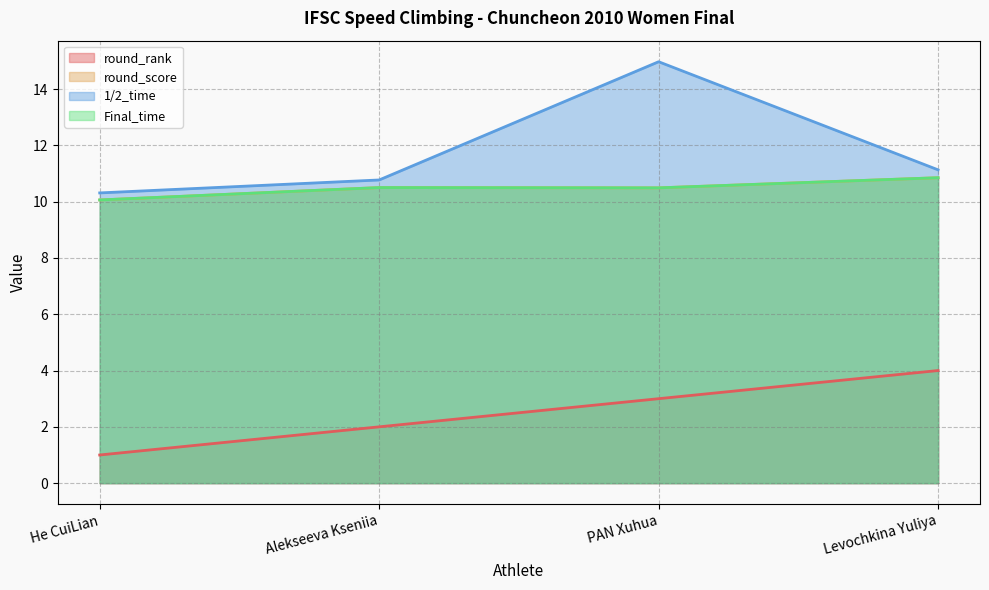

Reading right to left, transcribe all the data shown in this chart.

round_rank: 4.0	3.0	2.0	1.0
round_score: 10.8	10.5	10.5	10.1
1/2_time: 11.1	15.0	10.8	10.3
Final_time: 10.8	10.5	10.5	10.1